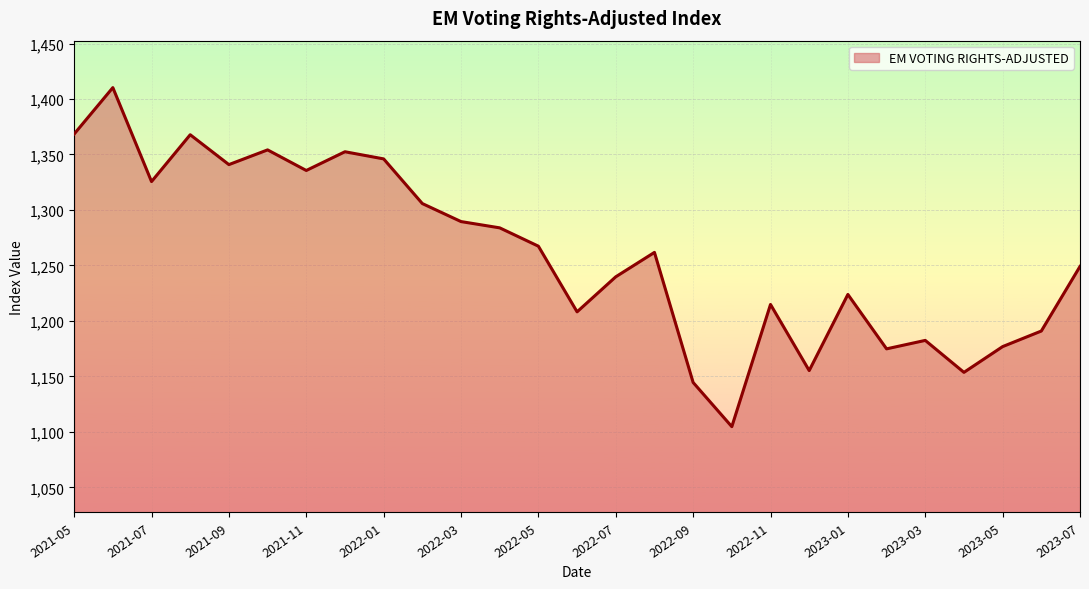

What is the difference between the maximum and minimum values?

305.5